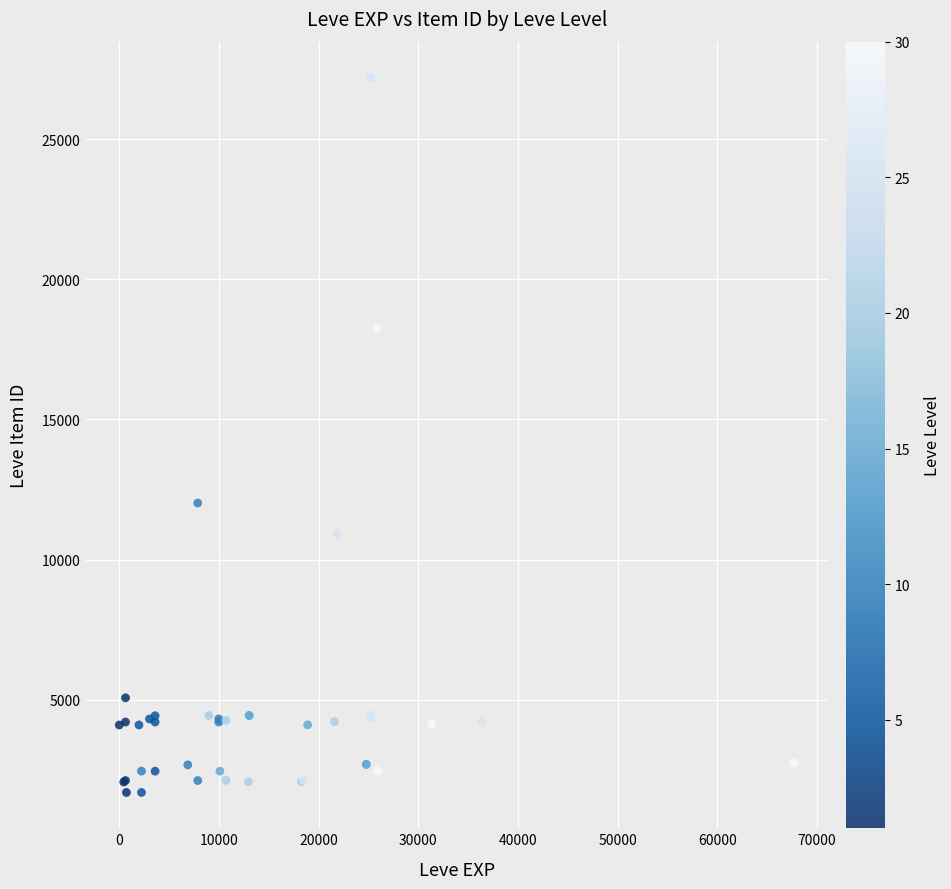

What Y value in the scatter plot is closest to 14448?

12018